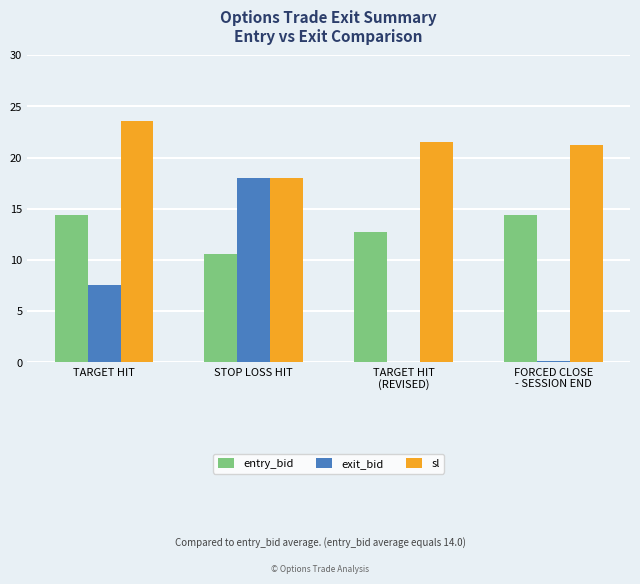

What is the total value across all series at FORCED CLOSE
- SESSION END?

35.8